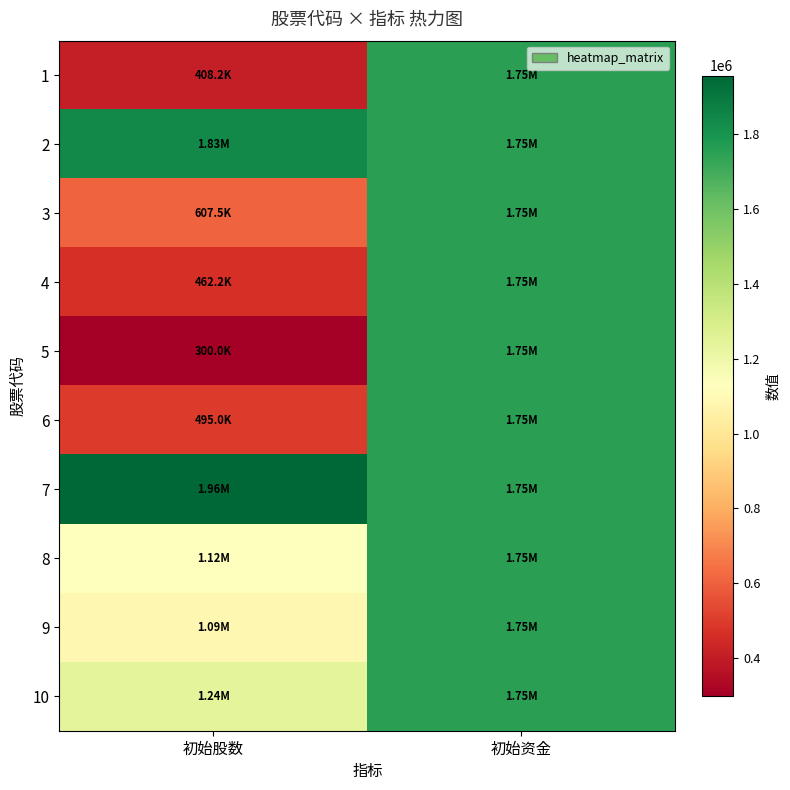

Between 初始股数 and 初始资金, which is larger?

初始资金